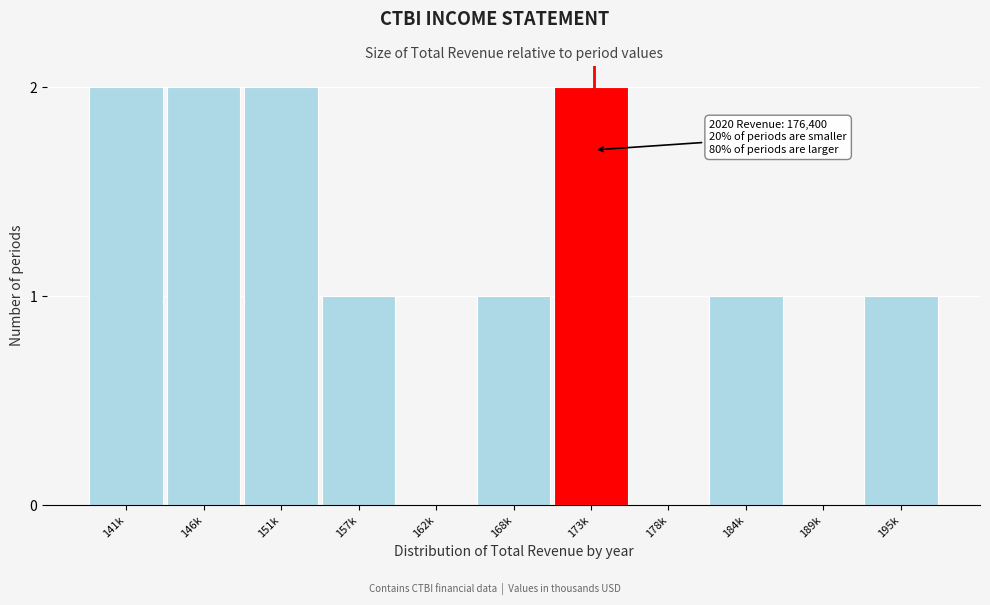

Reading left to right, extract all data points from this chart.

141k=2	146k=2	151k=2	157k=1	162k=0	168k=1	173k=2	178k=0	184k=1	189k=0	195k=1